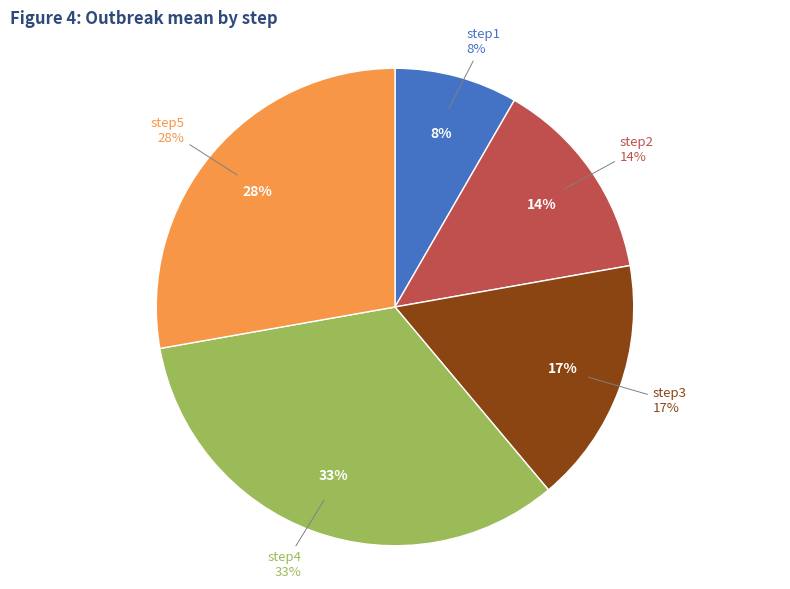

True or false: step3 accounts for 2% of the total.

False